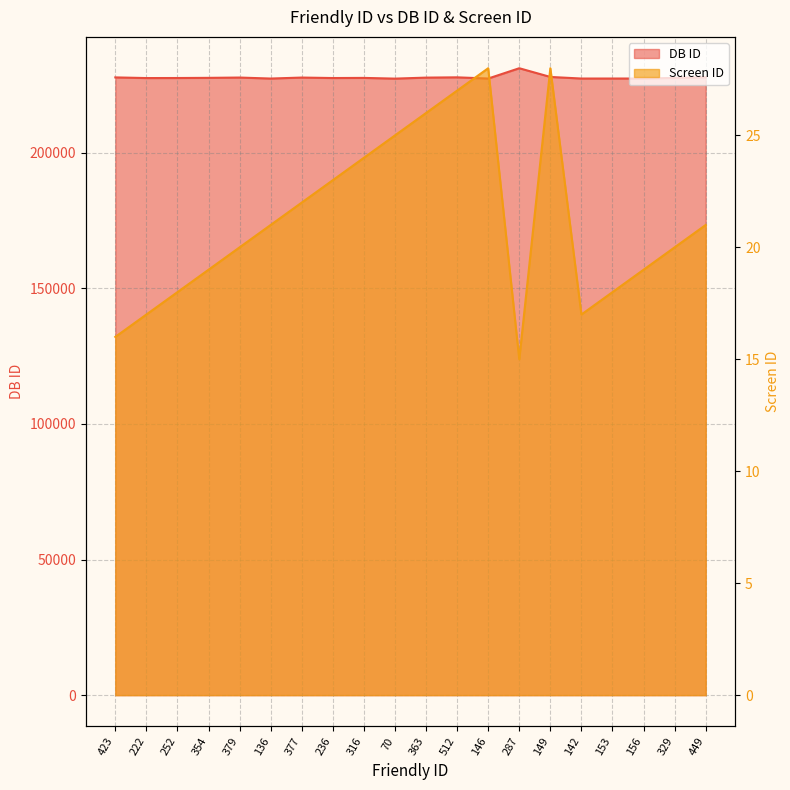

What is the lowest value of the DB ID series?

227327